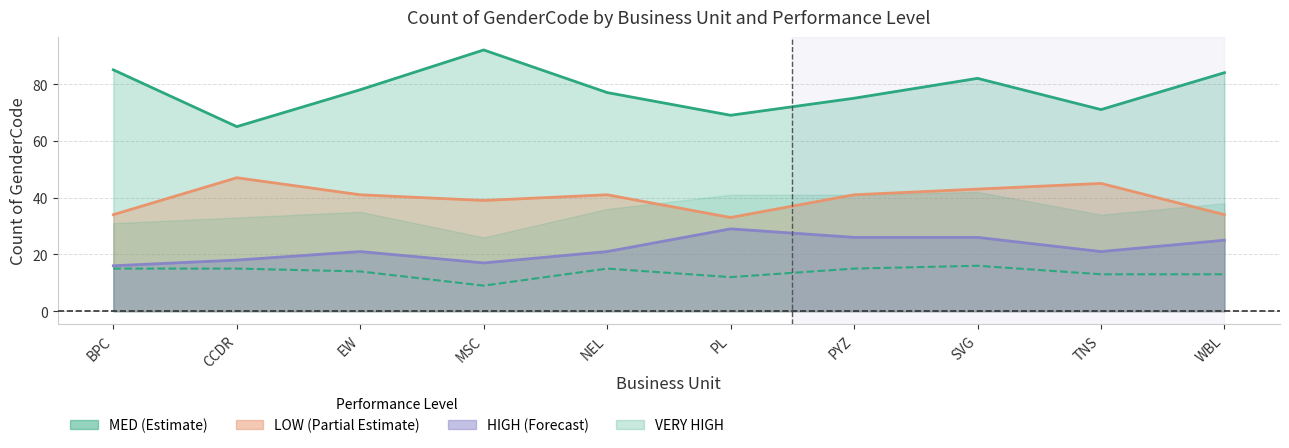

At how many categories does at least one series exceed 10?

10